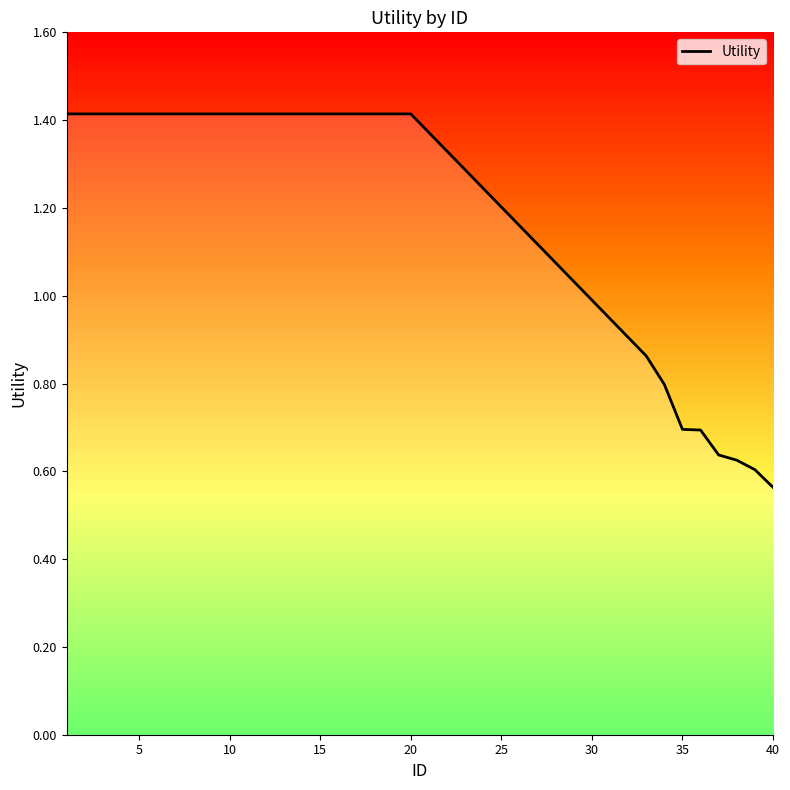

What is the maximum value shown in the chart?

1.4